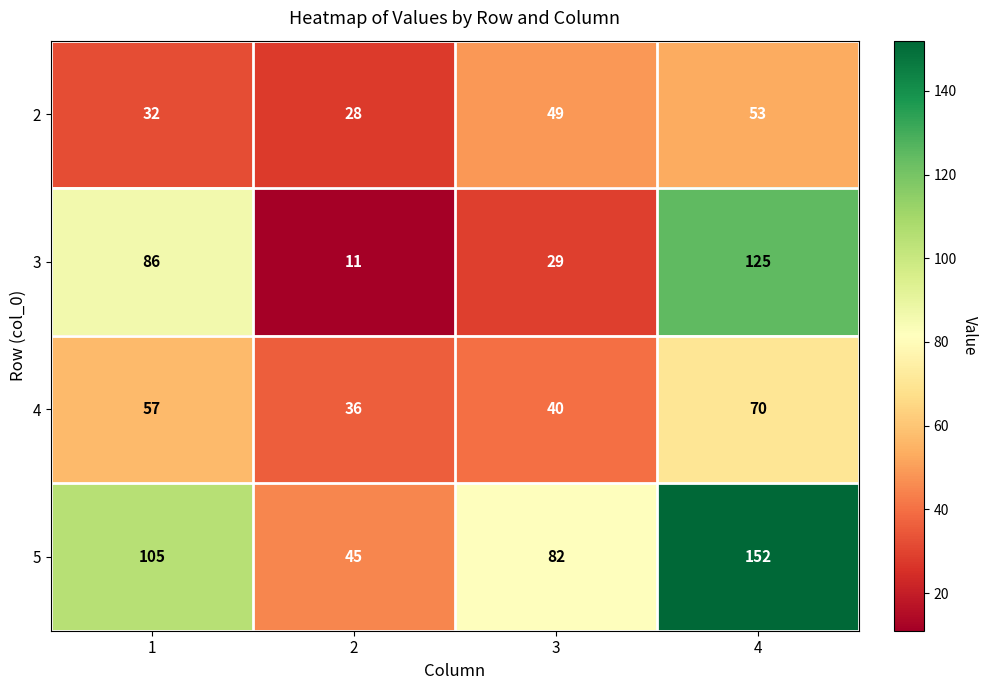

What is the sum of all 3 values?

251